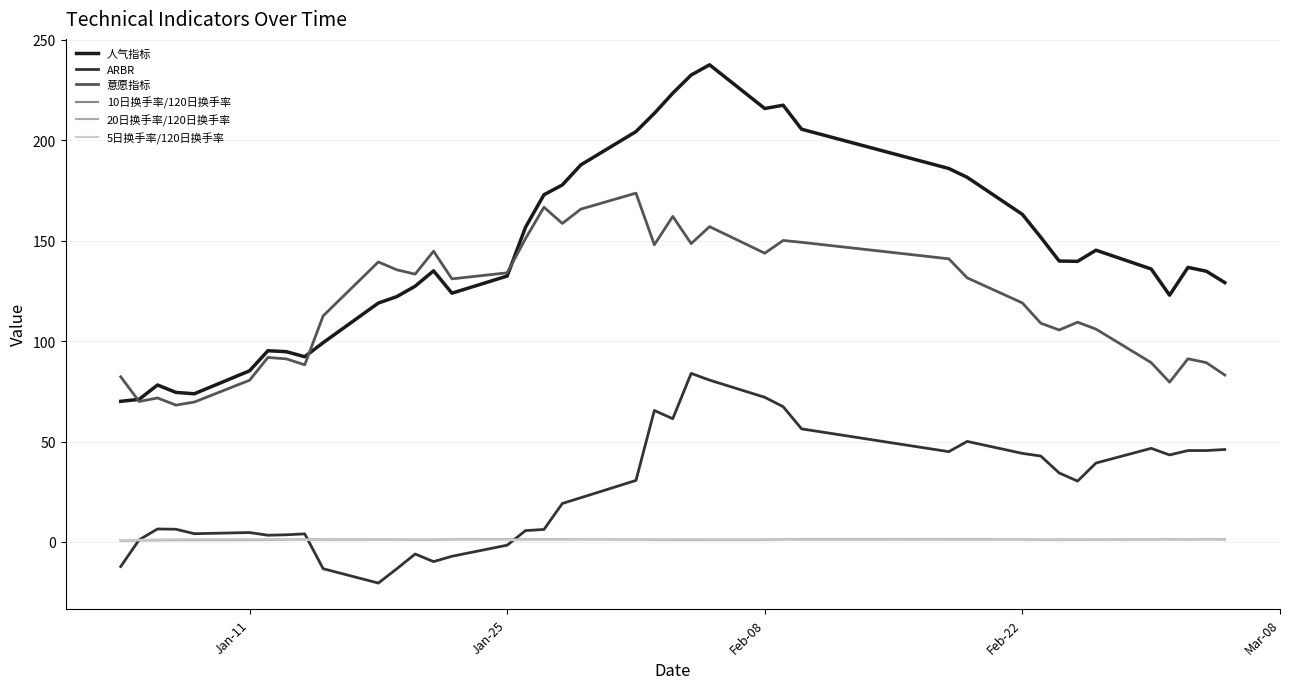

Which series has the largest total across all categories?

人气指标